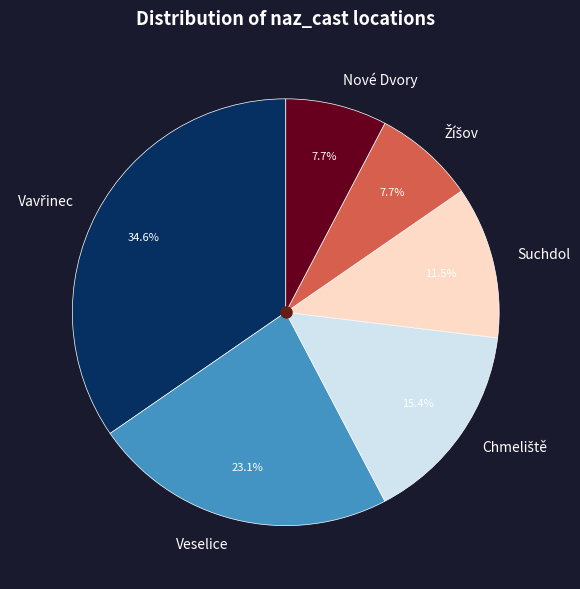

How many slices are in this pie chart?

6